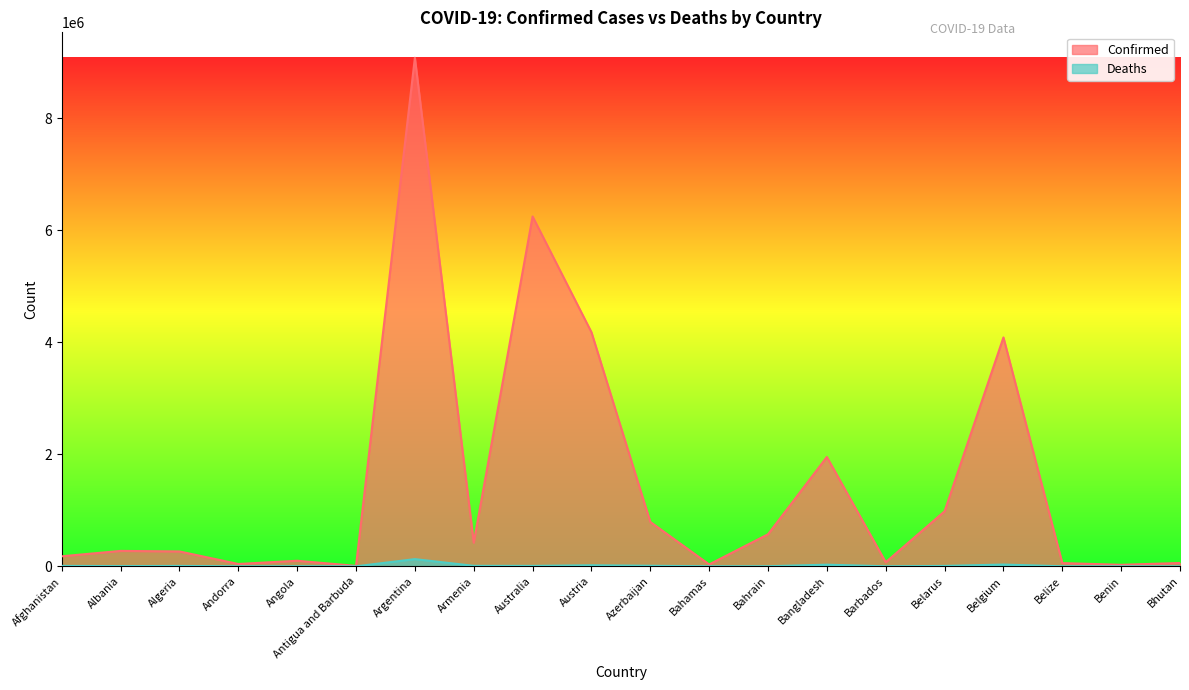

At how many categories does at least one series exceed 1702732?

5